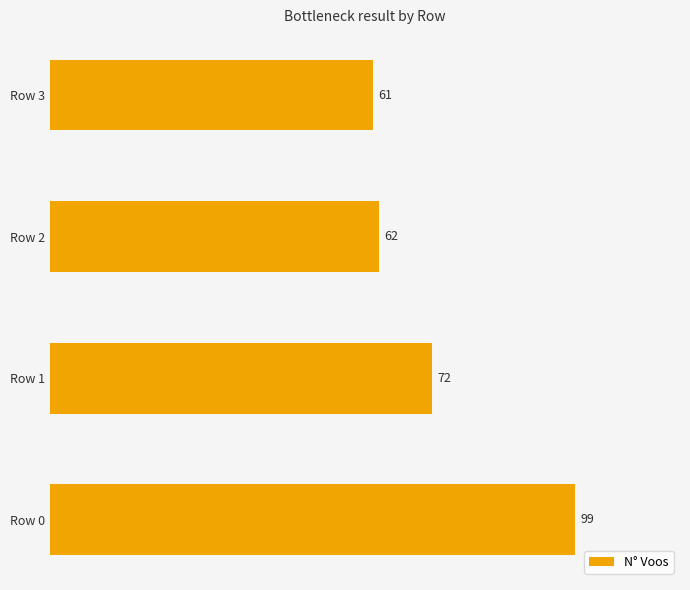

Does the chart contain any negative values?

No